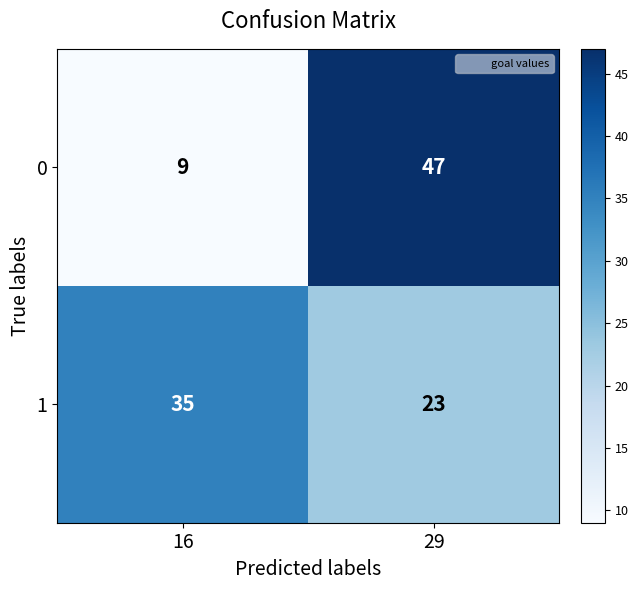

Which category has the lowest value across all series?

16